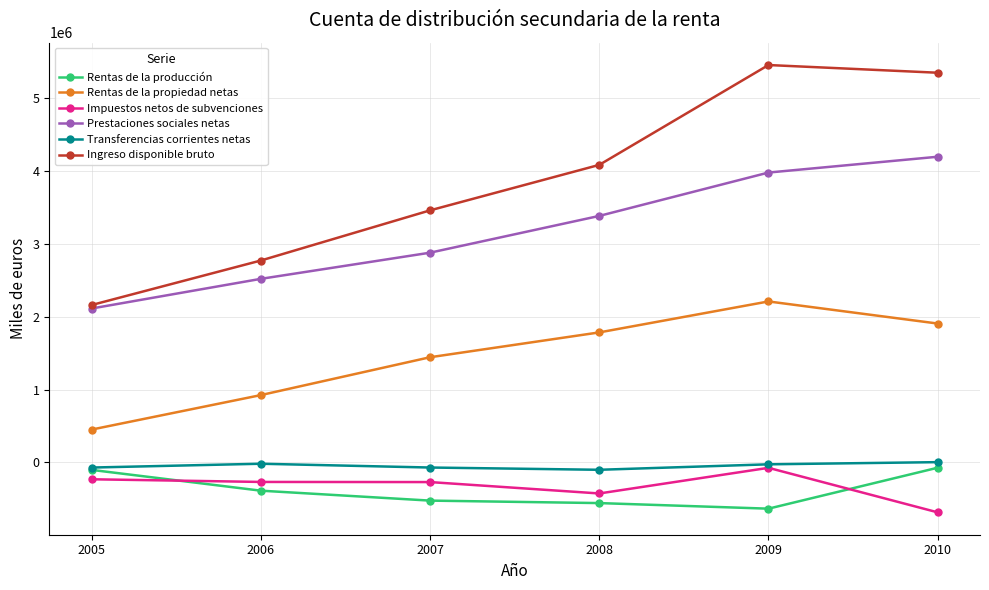

Where is the first local maximum for Rentas de la propiedad netas?

2009